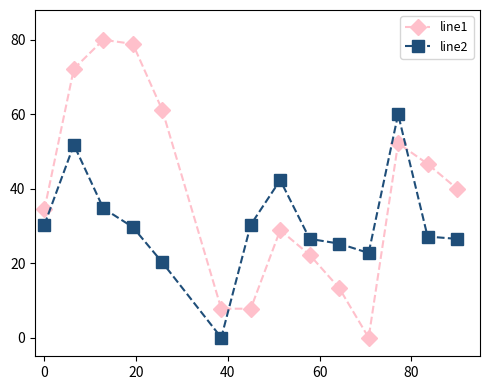

At how many categories does at least one series exceed 67?

3